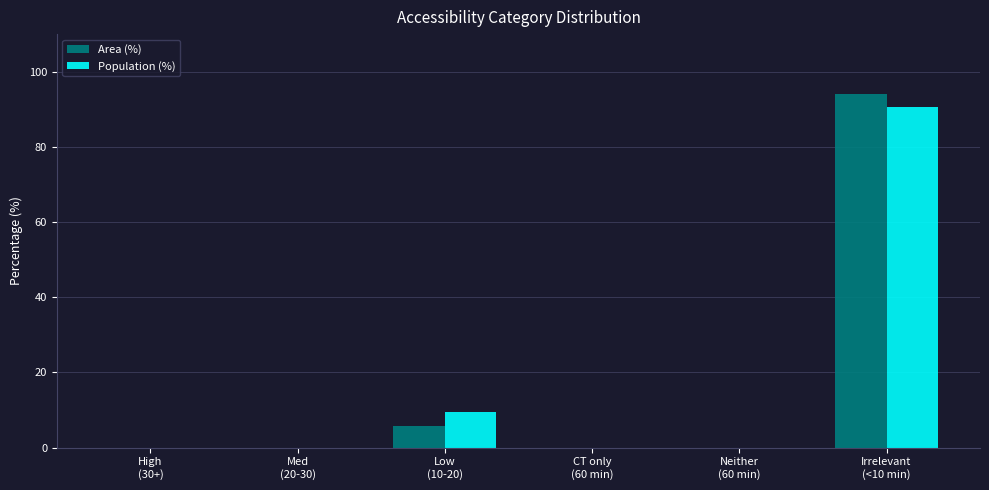

The Area (%) series shows 0.0 at High
(30+). True or false?

True